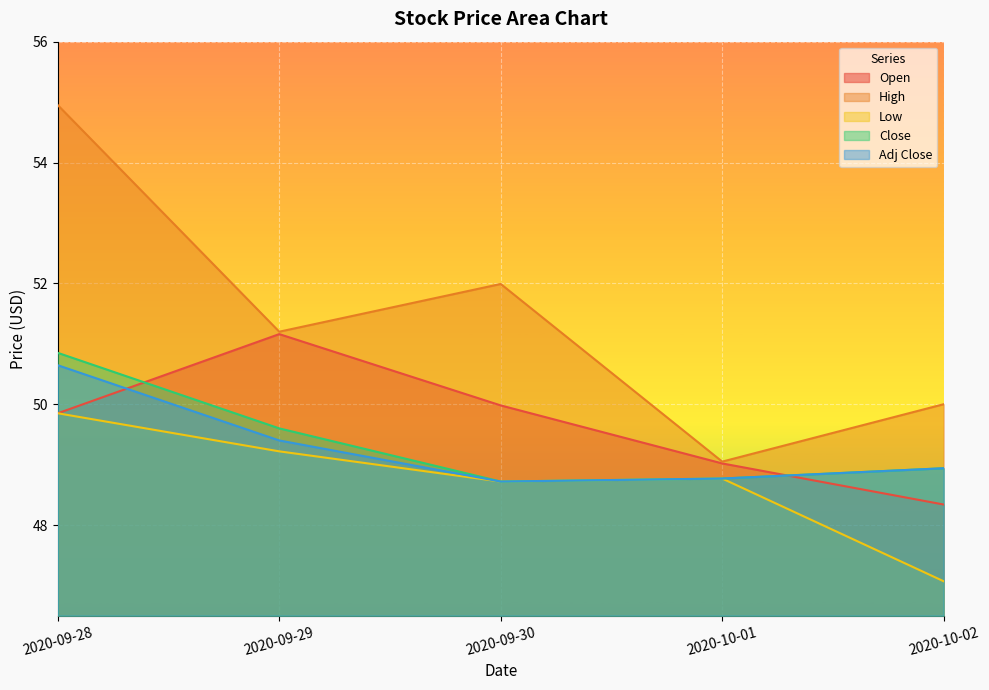

What is the total value across all series at 2020-10-01?

244.4